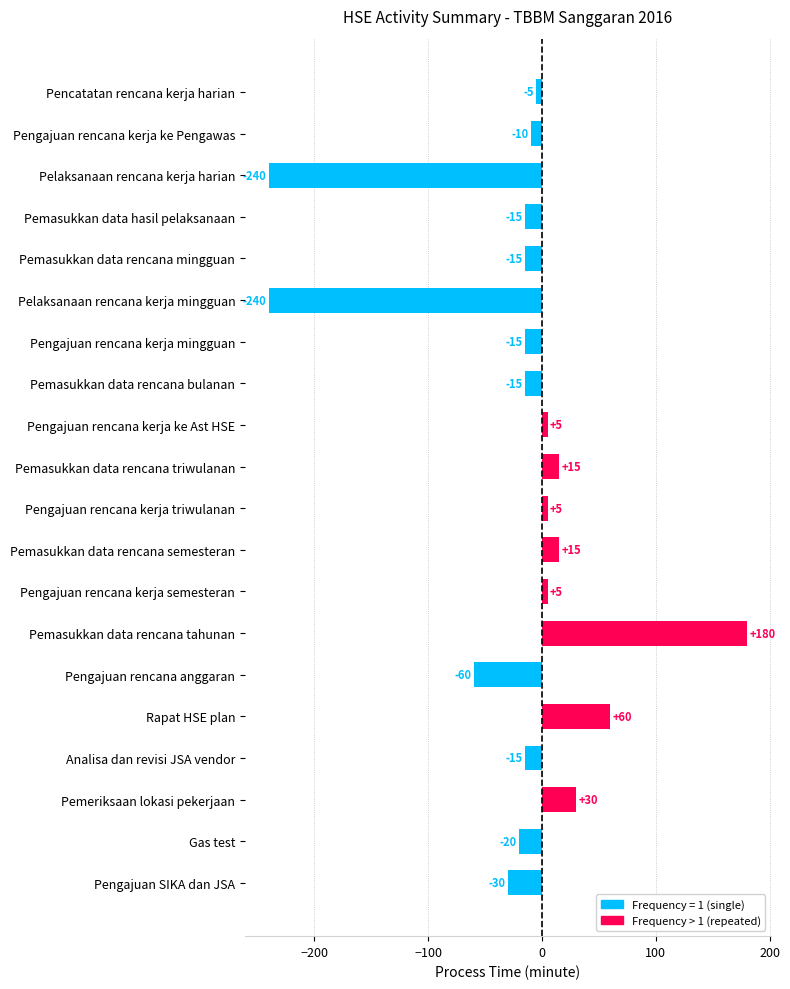

Does the chart contain any negative values?

Yes